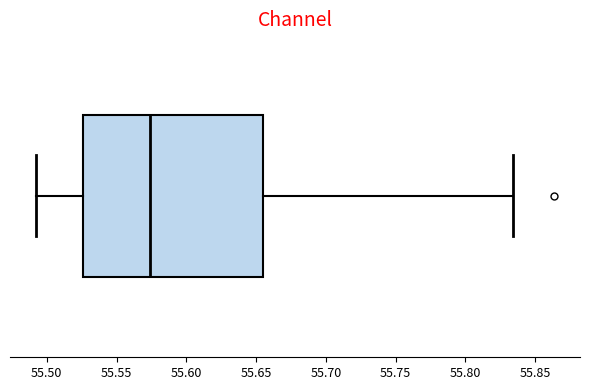

Where does the right whisker of the box end on the x-axis? The values are not printed on the chart, so give them approximately, as read against the axis.

55.835